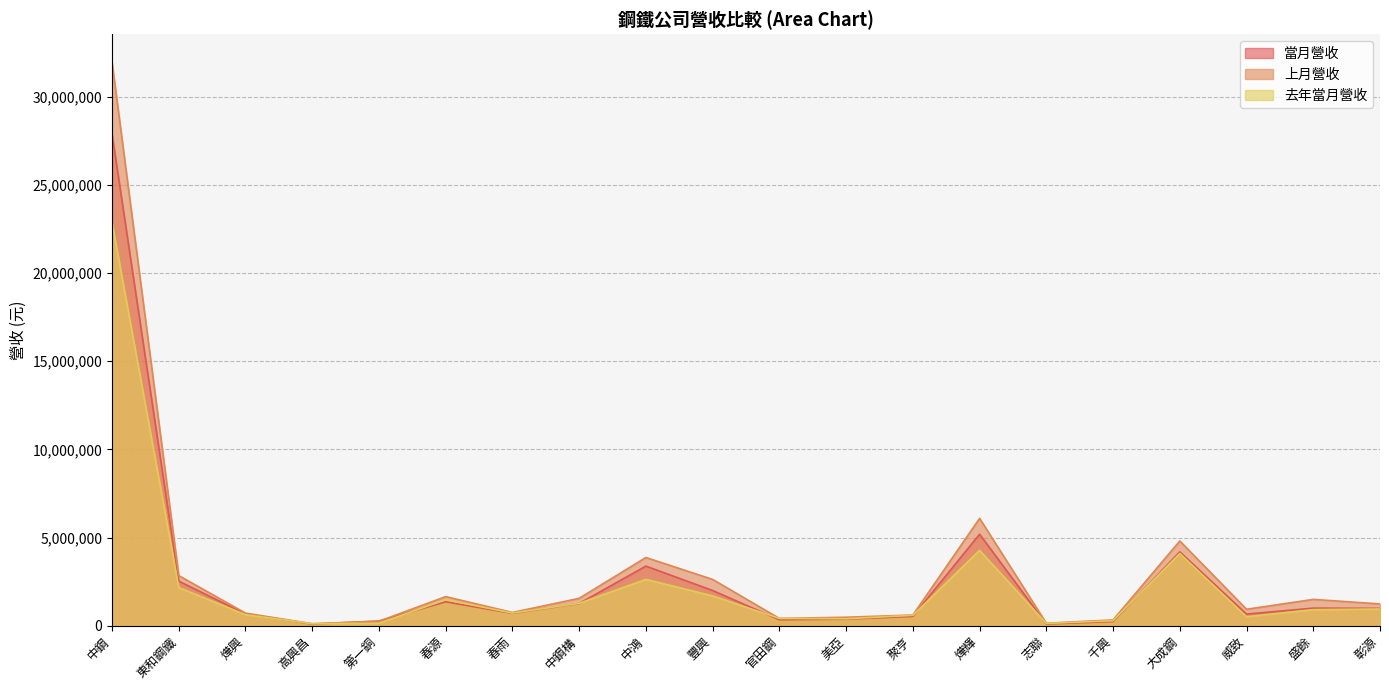

What are all the series names shown in the legend?

當月營收, 上月營收, 去年當月營收